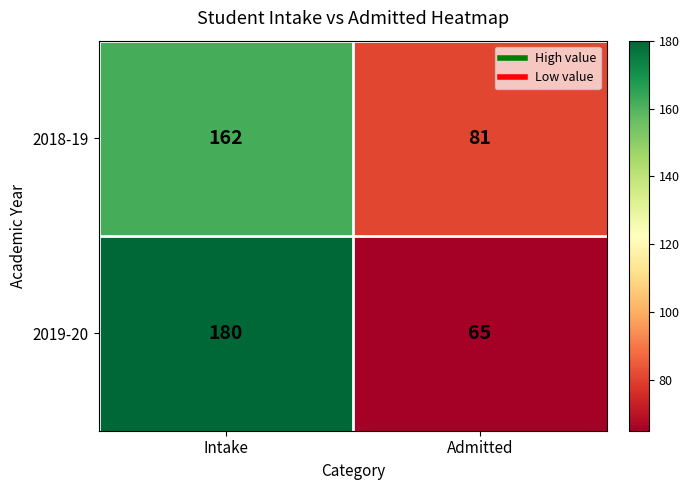

At how many categories does at least one series exceed 69?

2